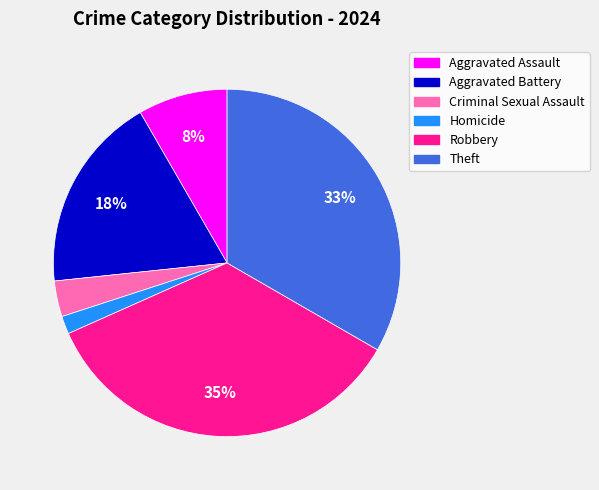

Do Aggravated Assault and Homicide together represent more than half of the pie?

No